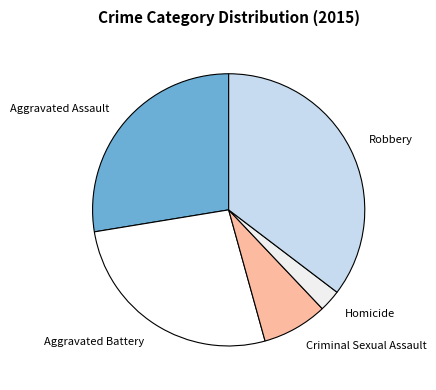

Which category has the smallest portion of the pie?

Homicide